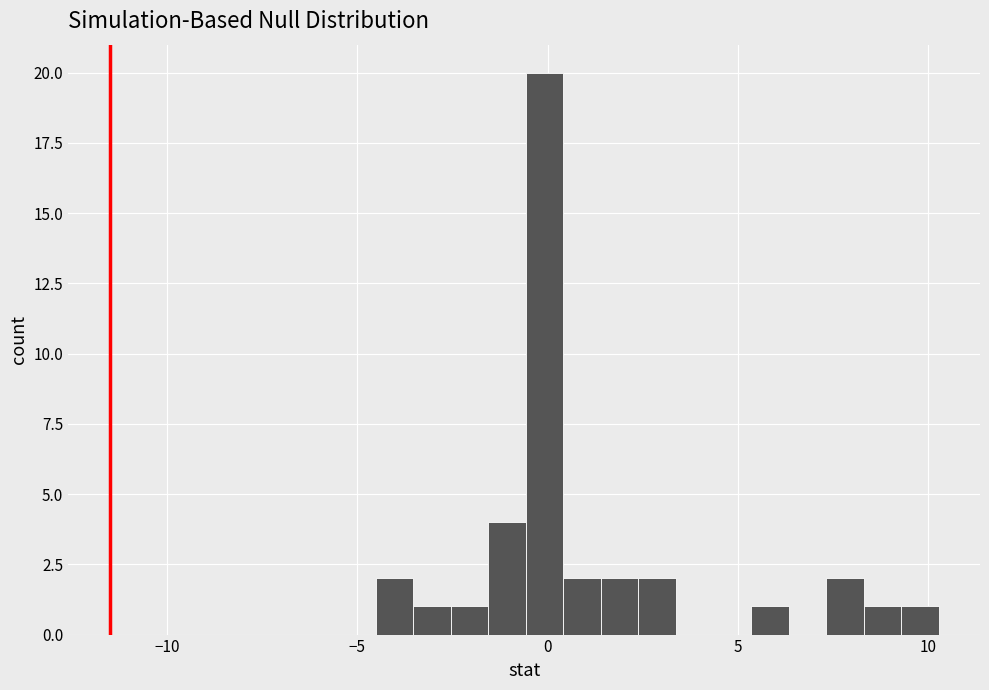

Around what value on the x-axis is the tallest bar? Give the approximate position of its centre, as read against the axis.

0.0